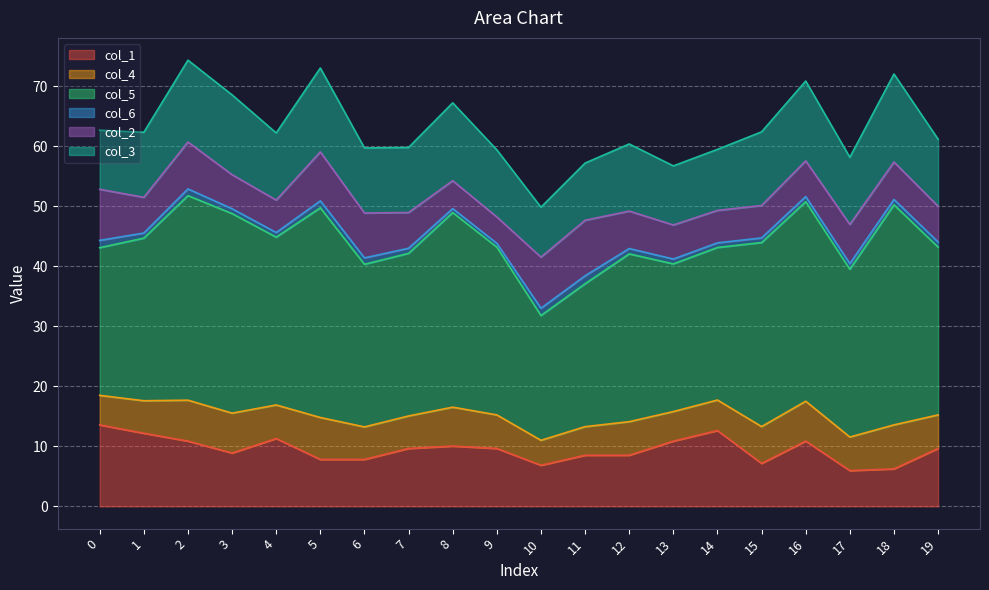

How many series are shown in this chart?

6